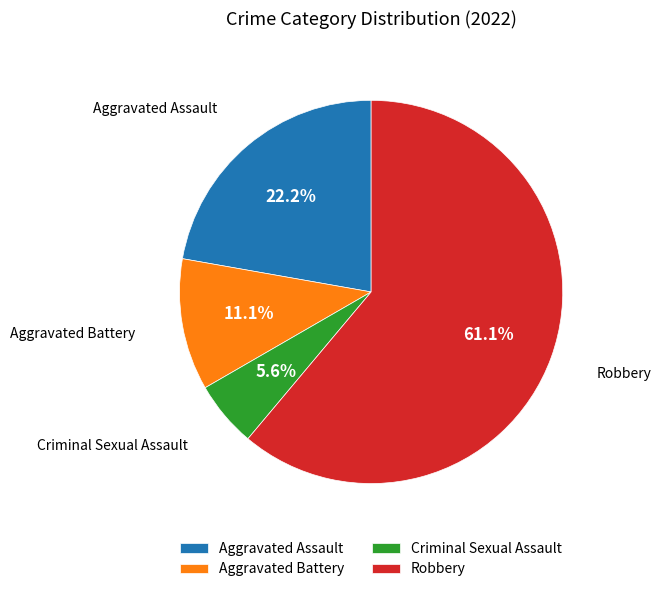

To the nearest percent, what is the combined percentage of Aggravated Battery and Criminal Sexual Assault?

17%